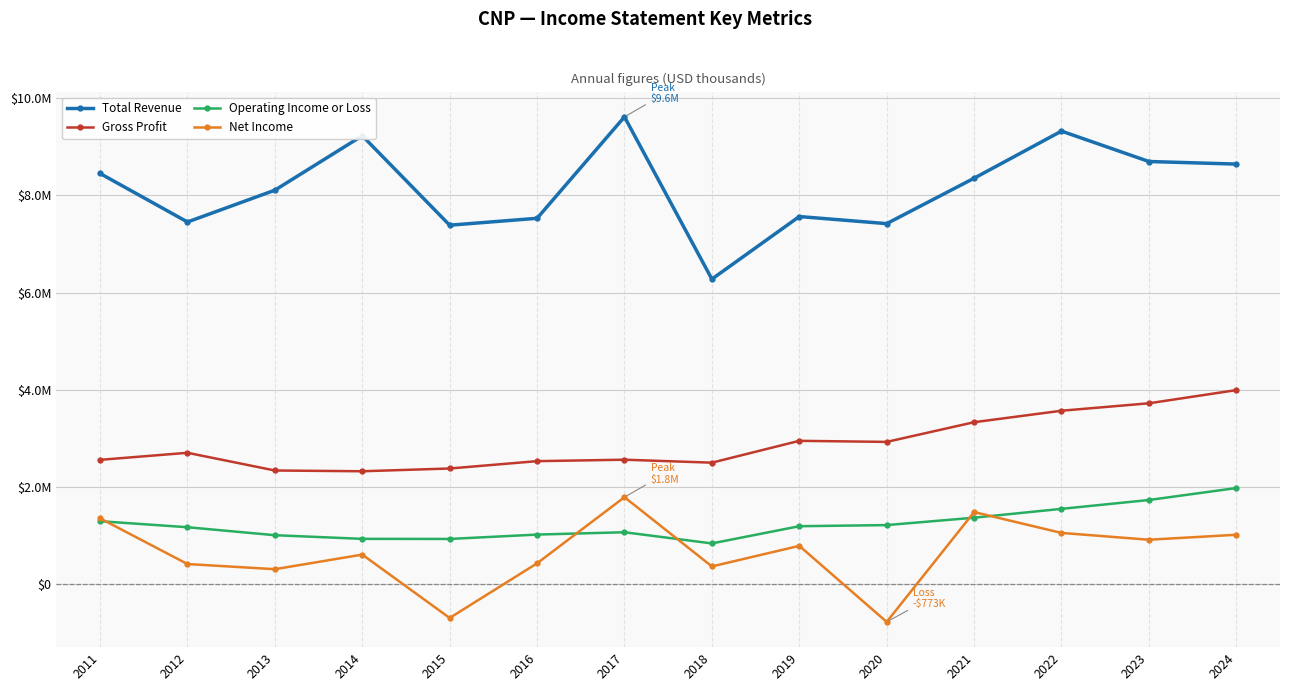

Where is the first local maximum for Total Revenue?

2014